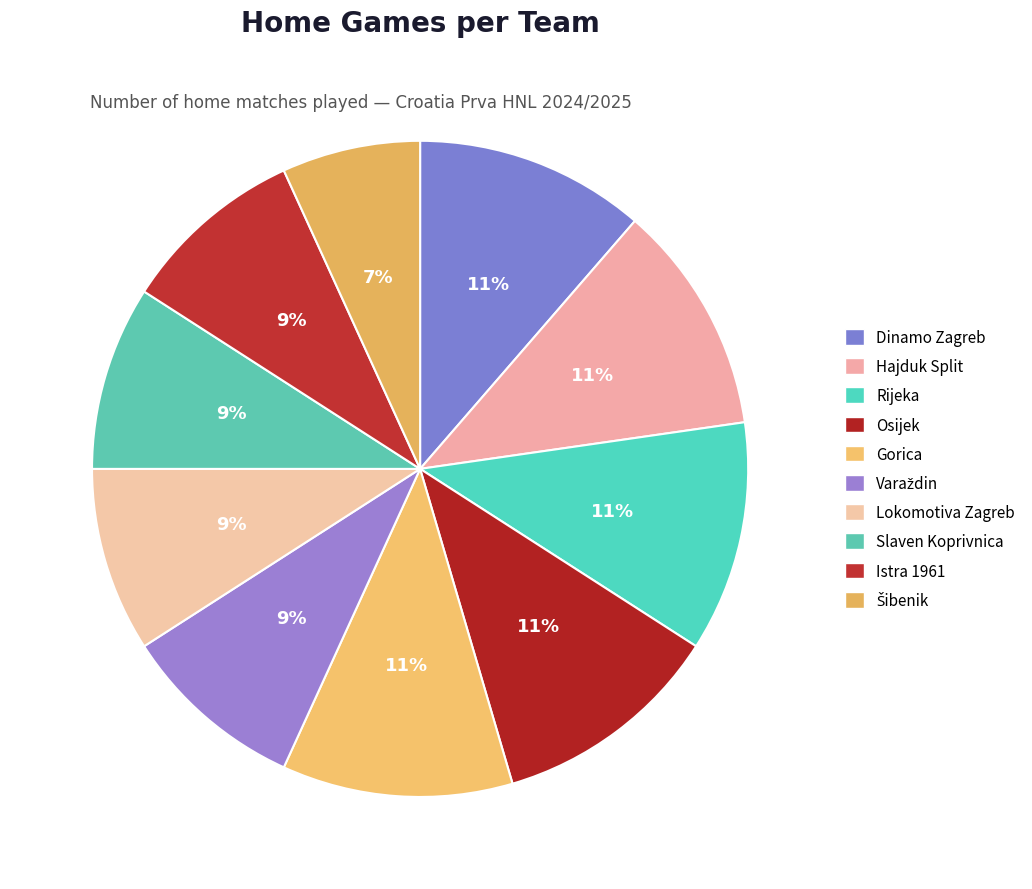

Count the number of slices in the pie.

10